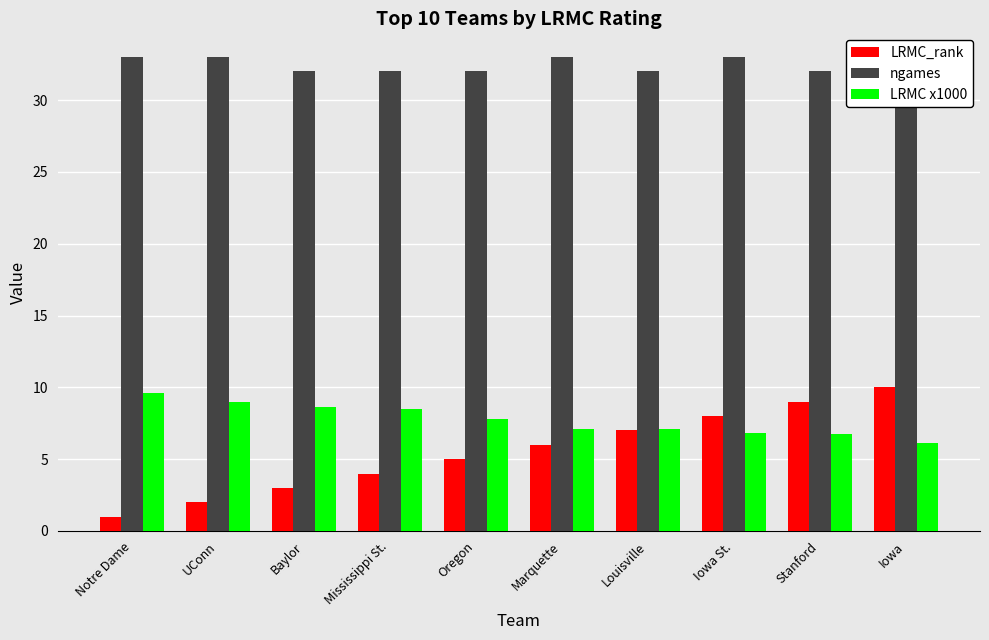

Is it true that LRMC_rank equals 7.0 at Louisville?

True